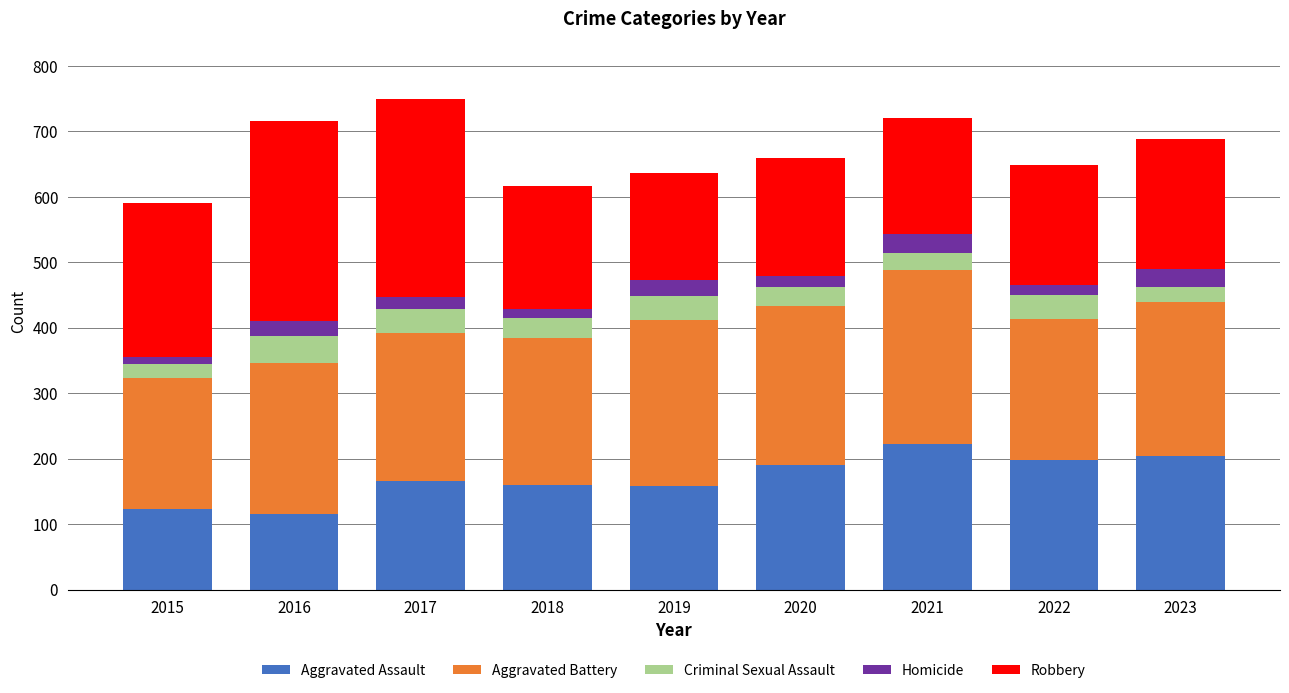

What is the minimum value for Aggravated Assault?

116